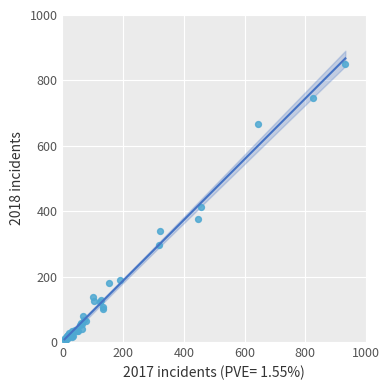

What Y value in the scatter plot is closest to 426?

412